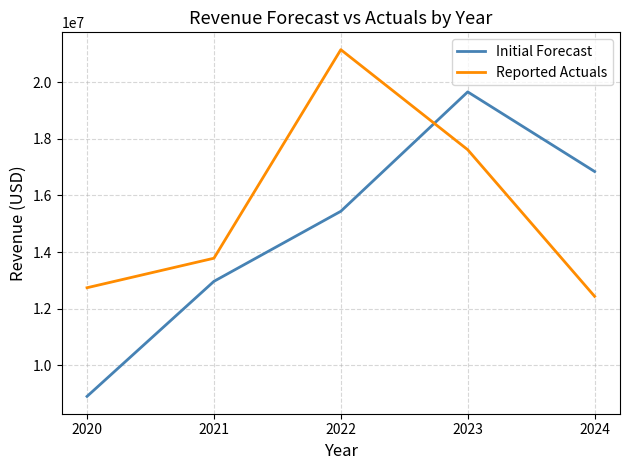

Where do Initial Forecast and Reported Actuals first cross each other?

2022 and 2023